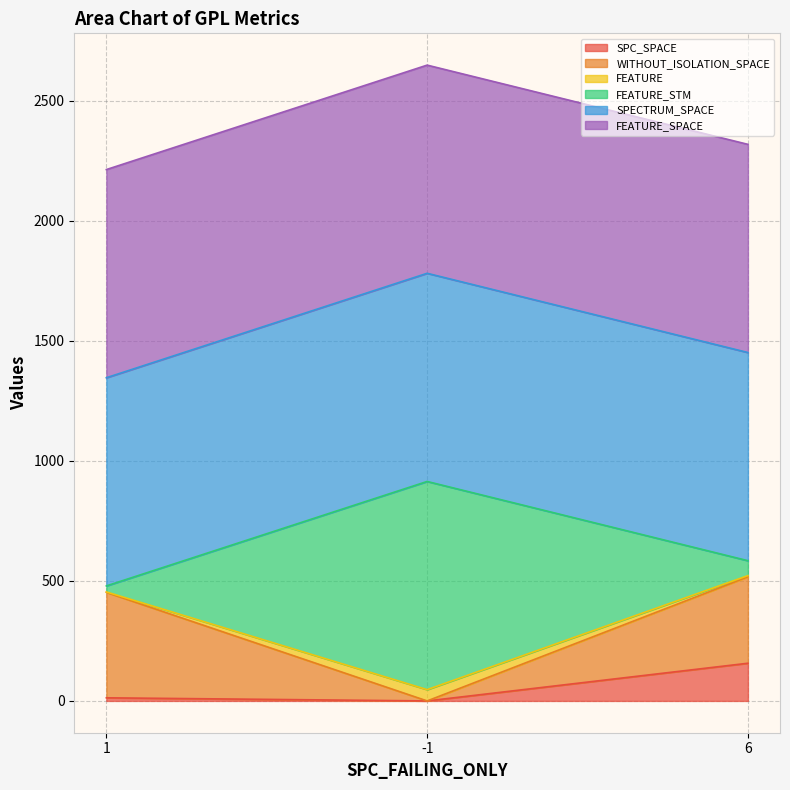

Does the chart display data point markers on the line(s)?

No